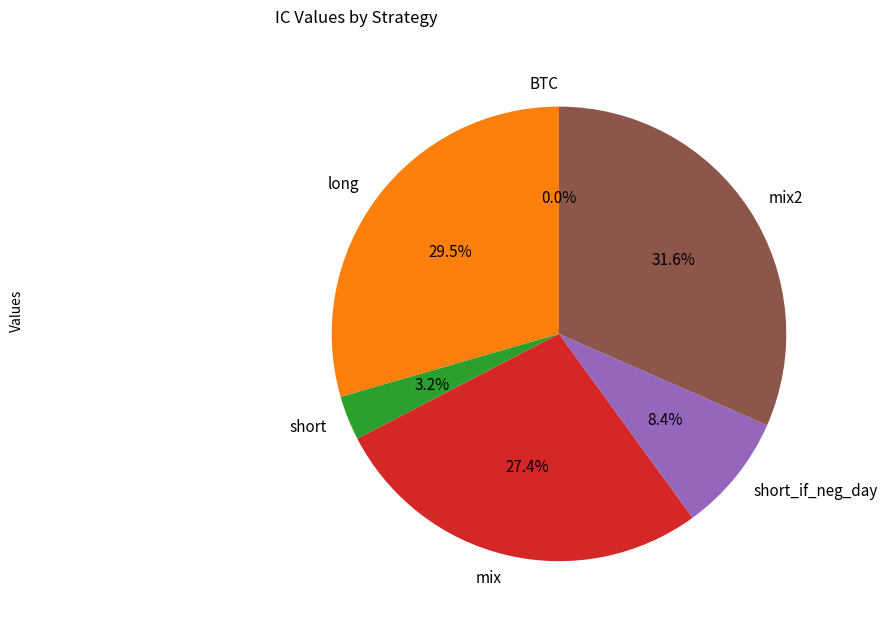

Which slice is the largest?

mix2